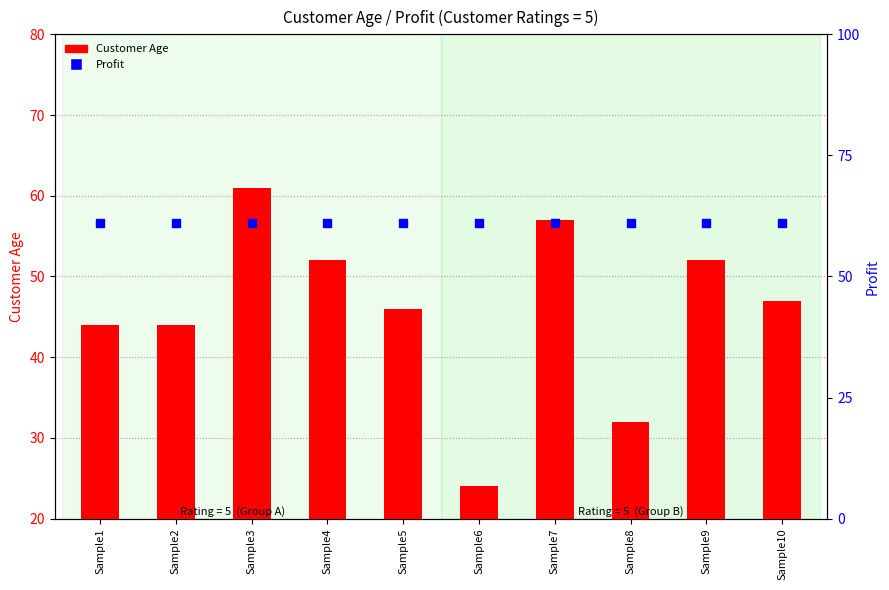

Which series has the largest total across all categories?

Profit